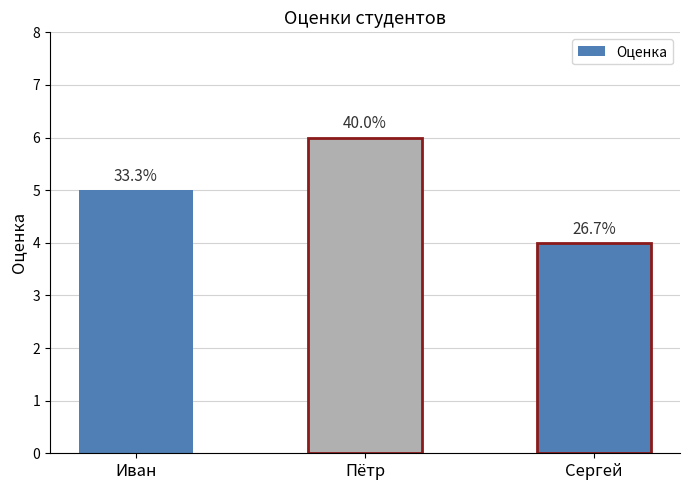

Are the bars horizontal?

No